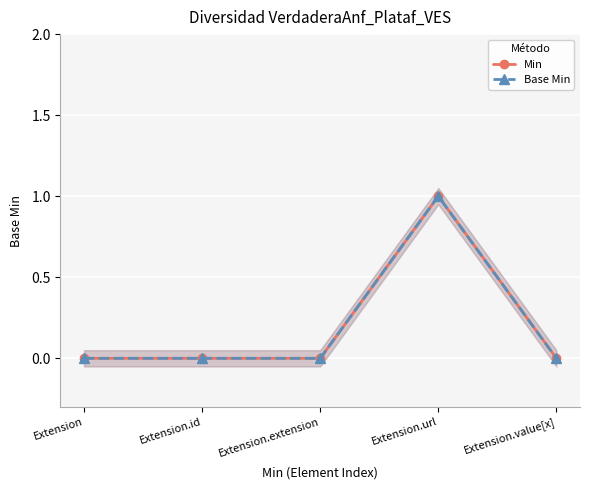

What is the label of the 1st point from the left?

Extension